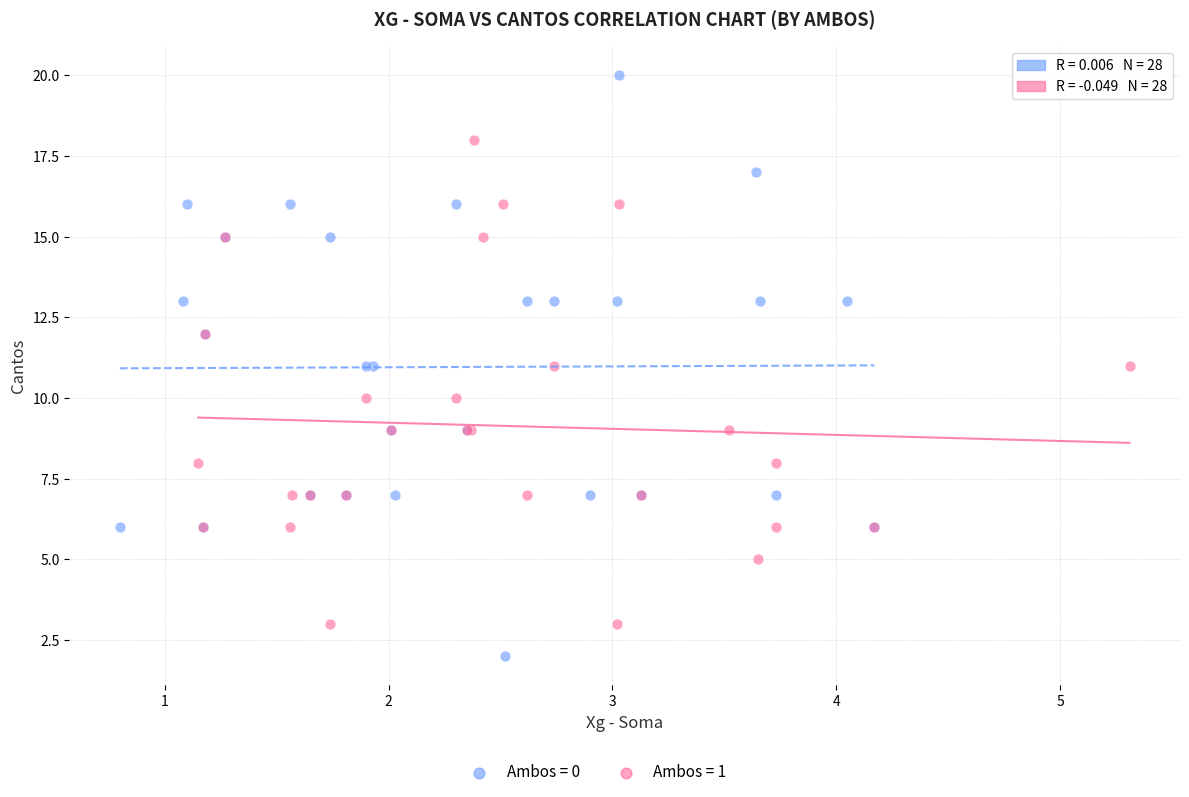

Which series has the largest Y range (max minus min)?

Ambos = 0